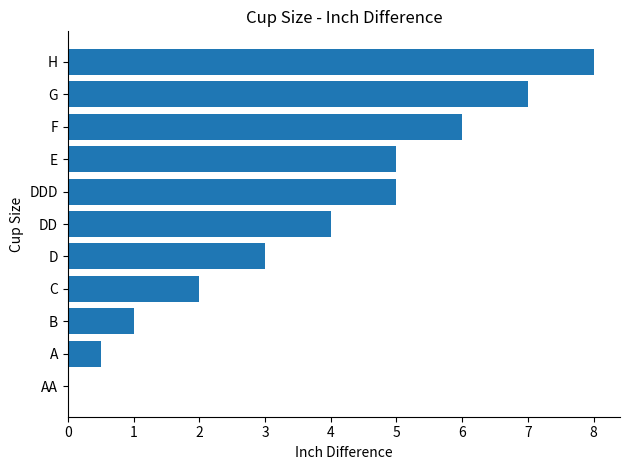

What is the sum of all values?

41.5